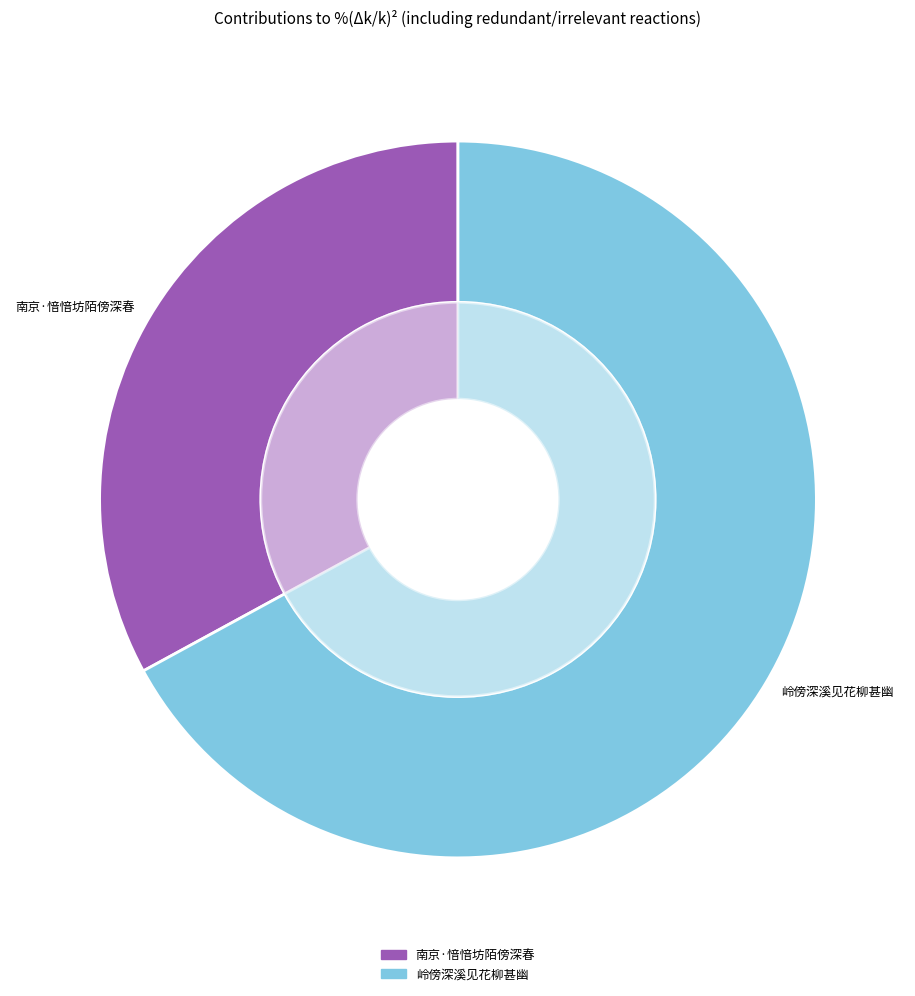

To the nearest percent, what is the difference between the largest and smallest slice percentages?

34%